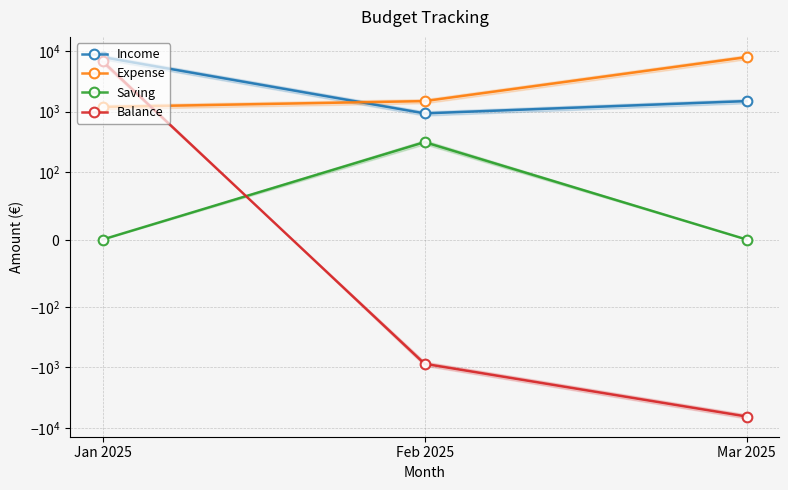

Reading left to right, extract all data points from this chart.

Income: 8000	940	1500
Expense: 1200	1500	8000
Saving: 0	315	0
Balance: 6800	-875	-6500